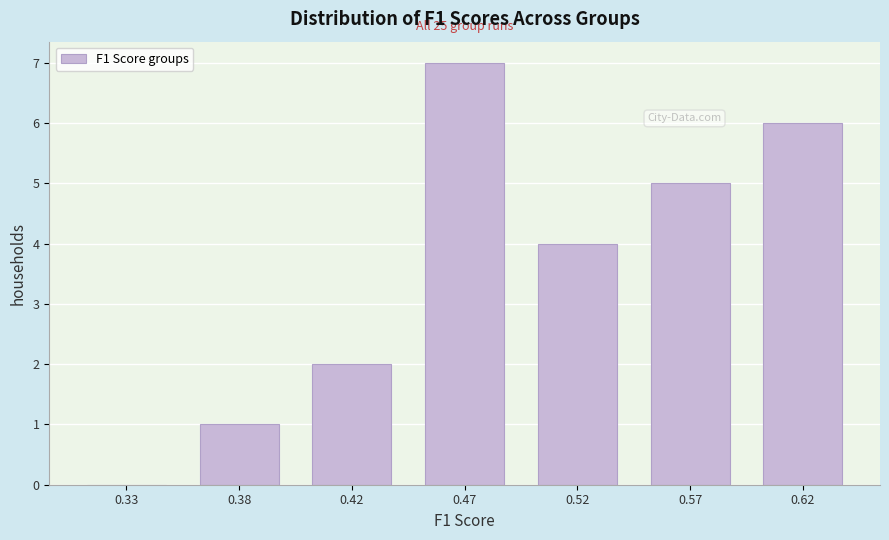

Reading left to right, transcribe all the data shown in this chart.

0.33=0	0.38=1	0.42=2	0.47=7	0.52=4	0.57=5	0.62=6